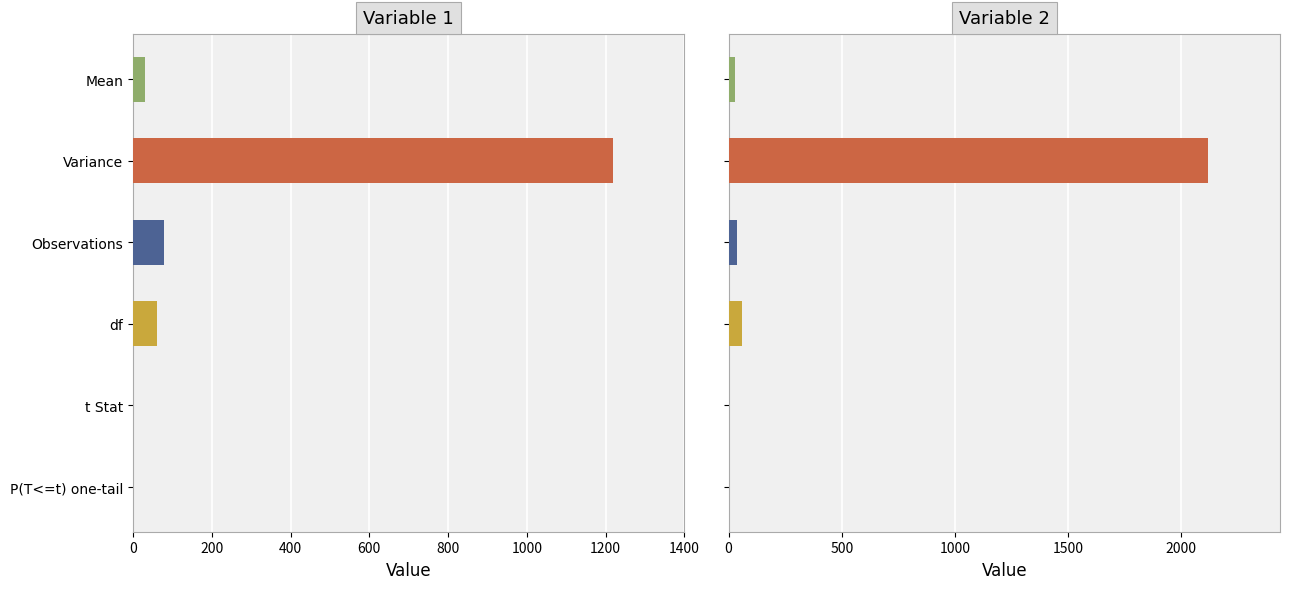

Which series has the largest total across all categories?

Variable 2